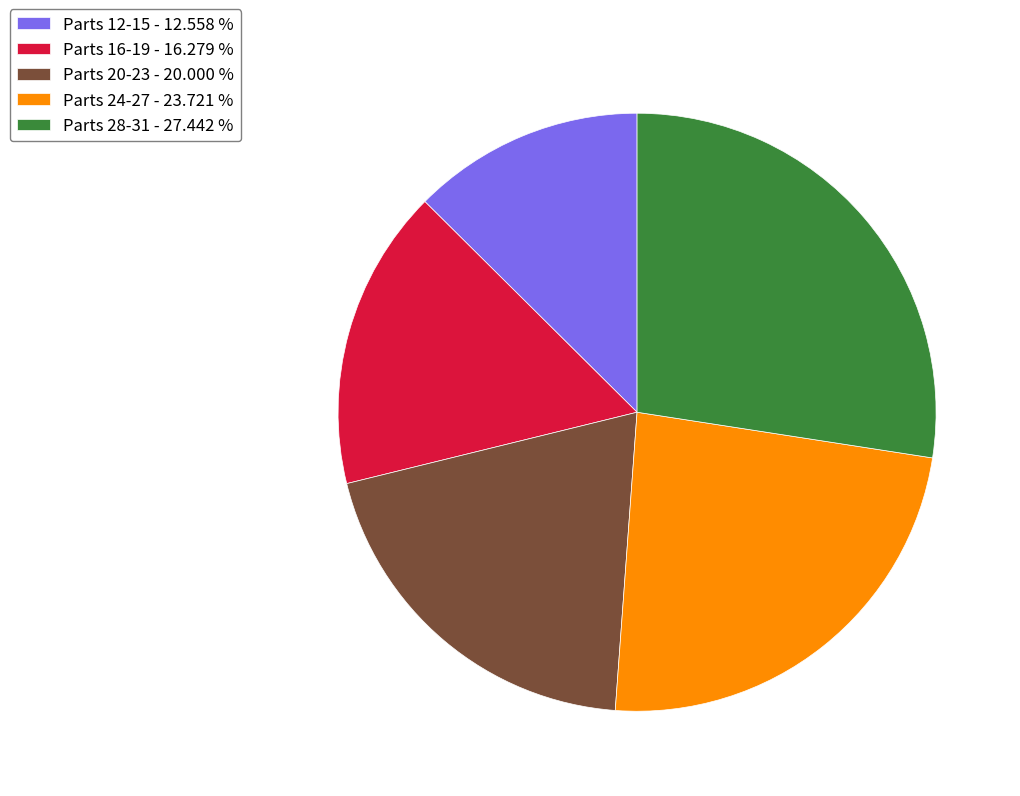

What is the smallest slice in the pie chart?

Parts 12-15 - 12.558 %